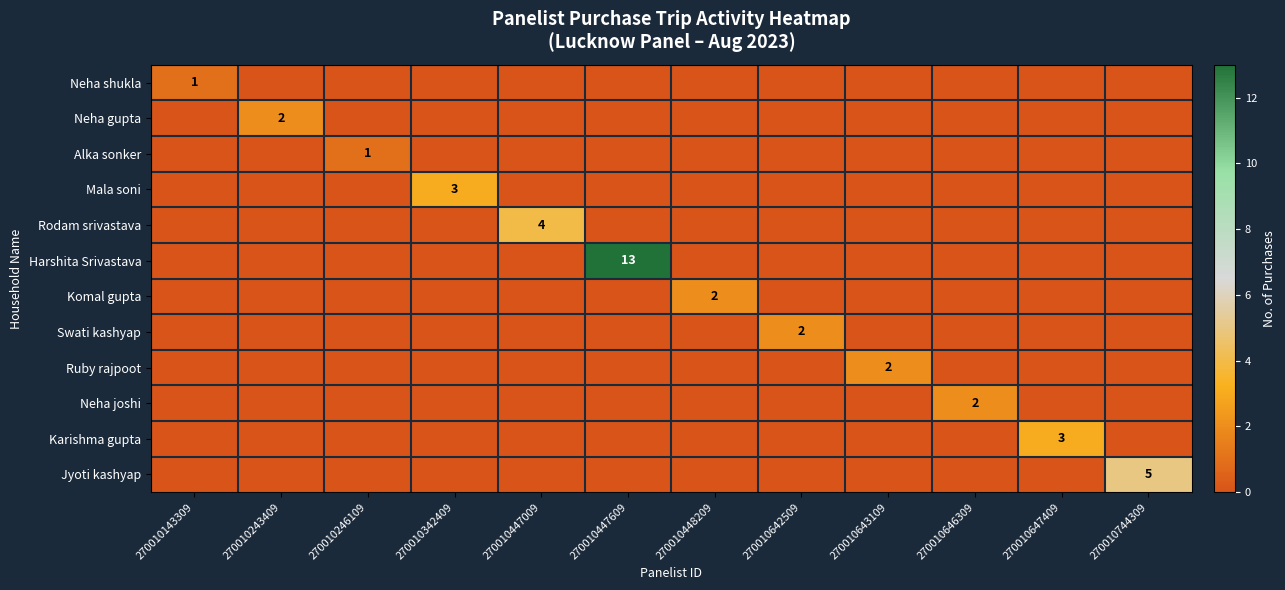

At 270010744309, list the series in order from largest to smallest.

Jyoti kashyap, Neha shukla, Neha gupta, Alka sonker, Mala soni, Rodam srivastava, Harshita Srivastava, Komal gupta, Swati kashyap, Ruby rajpoot, Neha joshi, Karishma gupta